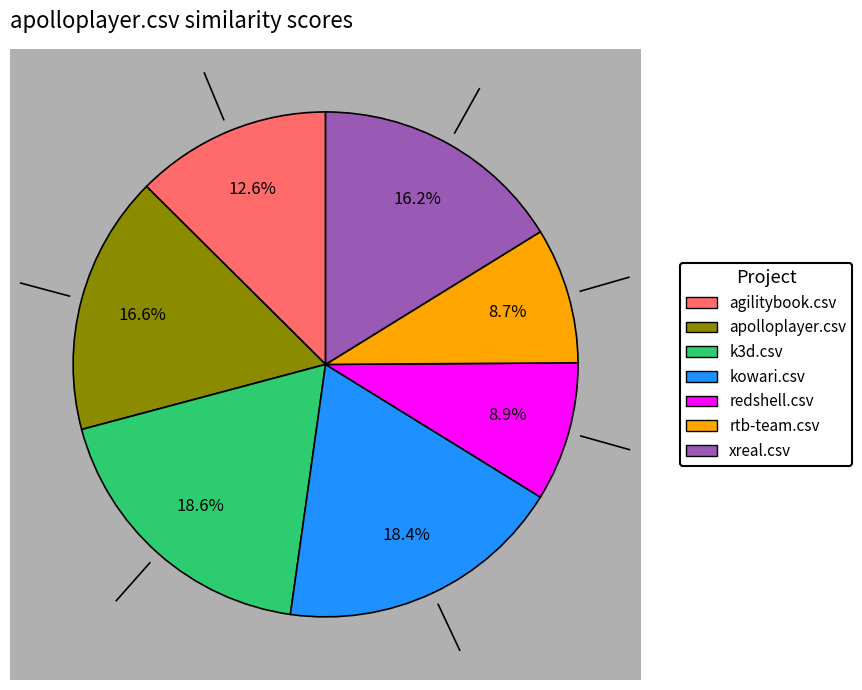

What percentage is the redshell.csv slice, to the nearest percent?

9%